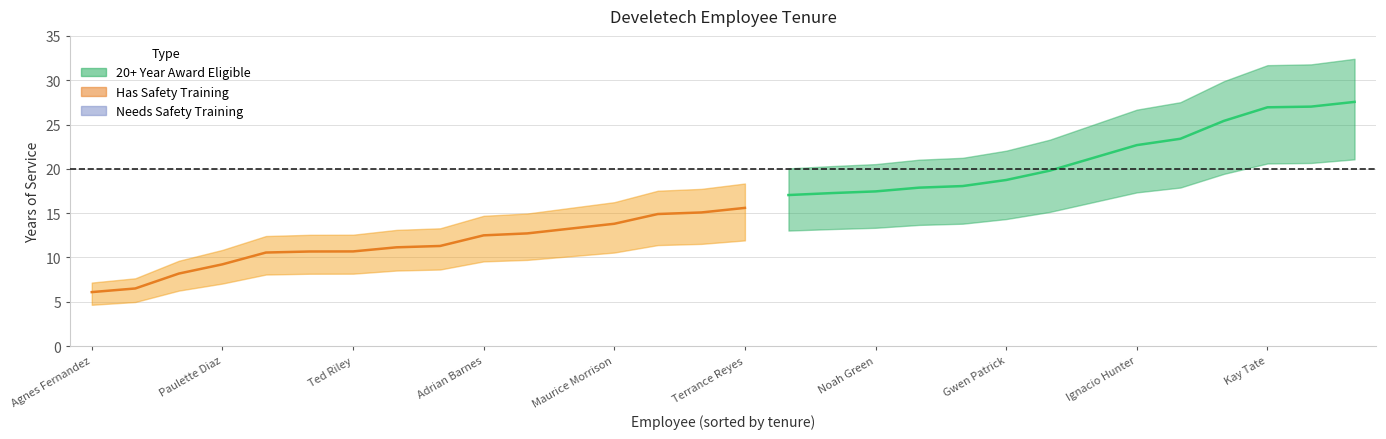

True or false: the data shows 20.5 at 12.

True